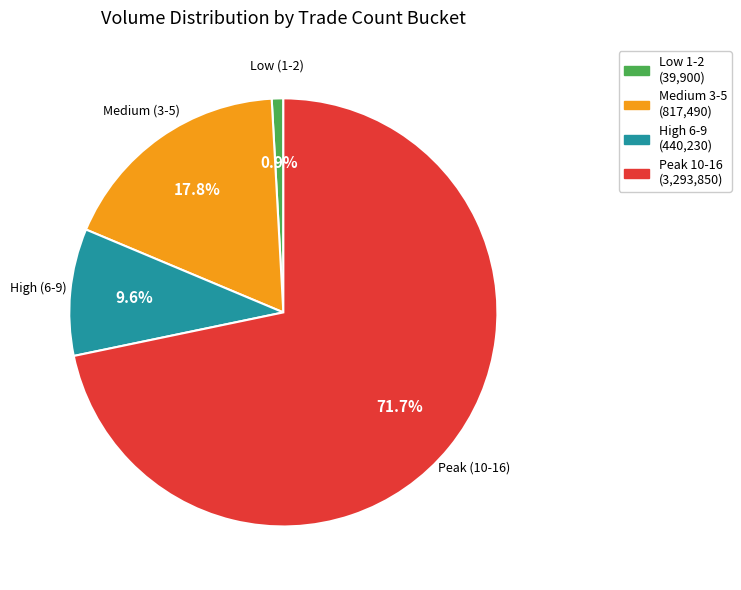

To the nearest percent, what is the average slice percentage?

25%